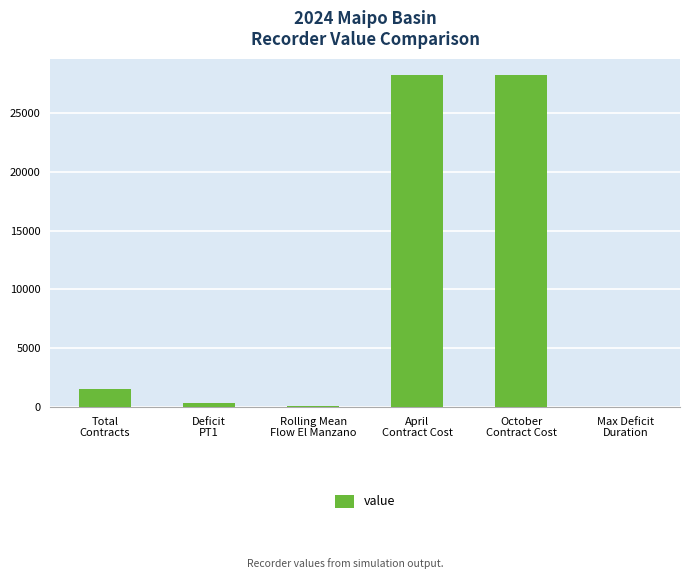

The value at Total
Contracts is 2636.1. True or false?

False